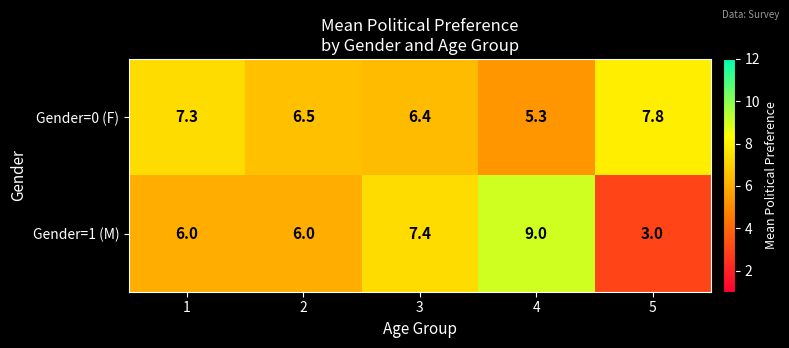

Rank the series by their average value, from highest to lowest.

Gender=0 (F), Gender=1 (M)